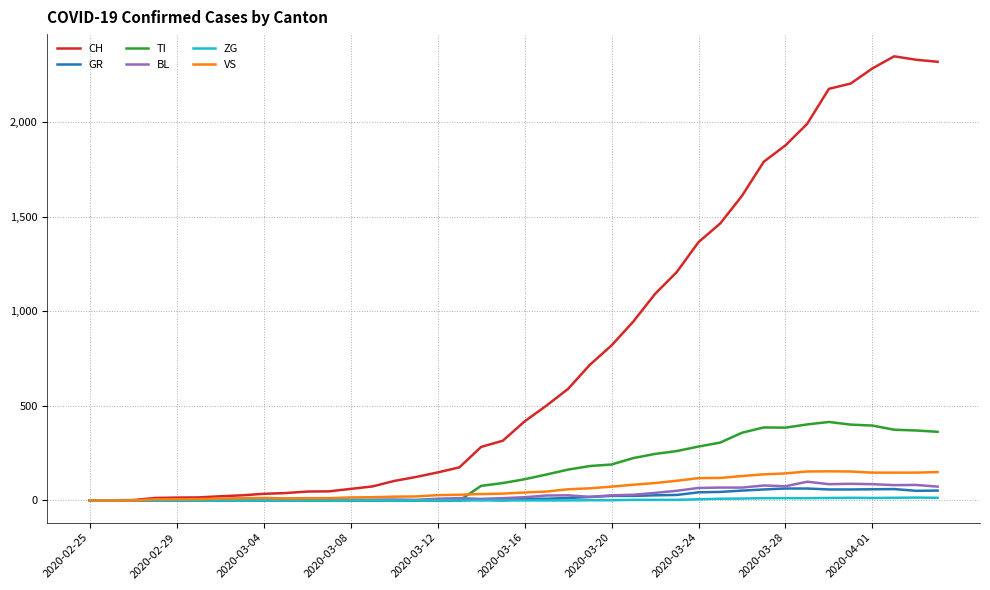

What is the maximum value shown in the chart?

2349